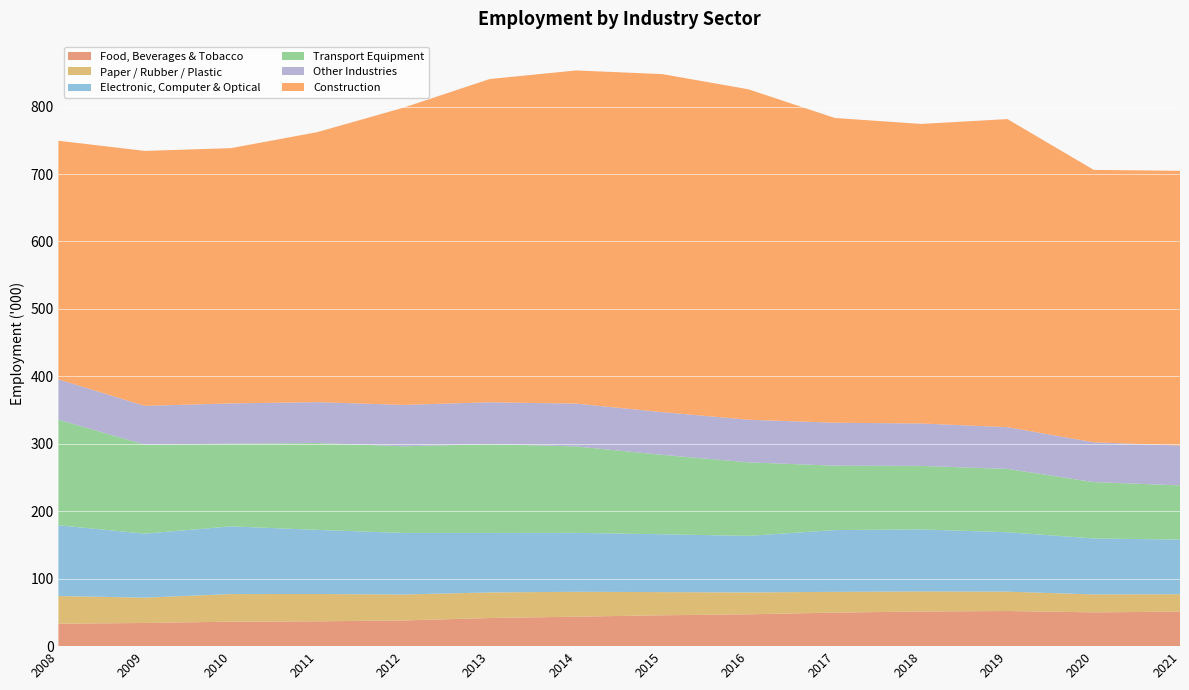

Reading left to right, extract all data points from this chart.

Food, Beverages & Tobacco: 2008=33.2	2009=34.4	2010=36.3	2011=36.8	2012=38.1	2013=41.7	2014=43.7	2015=45.8	2016=47.2	2017=49.7	2018=51.4	2019=52.1	2020=50.1	2021=51.2
Paper / Rubber / Plastic: 2008=41.1	2009=37.5	2010=40.9	2011=40.5	2012=38.5	2013=37.9	2014=36.9	2015=34.3	2016=32.4	2017=30.8	2018=29.7	2019=28.7	2020=26.6	2021=25.8
Electronic, Computer & Optical: 2008=105.0	2009=94.9	2010=100.4	2011=95.1	2012=91.3	2013=88.3	2014=87.4	2015=85.8	2016=83.9	2017=91.6	2018=92.0	2019=88.1	2020=83.0	2021=81.0
Transport Equipment: 2008=156.5	2009=132.0	2010=122.6	2011=128.8	2012=128.4	2013=131.7	2014=128.1	2015=117.7	2016=109.0	2017=95.5	2018=94.1	2019=93.9	2020=83.5	2021=80.4
Other Industries: 2008=59.8	2009=57.5	2010=59.7	2011=60.6	2012=61.4	2013=62.0	2014=63.5	2015=63.4	2016=63.2	2017=63.7	2018=62.9	2019=61.9	2020=59.1	2021=59.0
Construction: 2008=353.8	2009=378.0	2010=378.5	2011=400.3	2012=440.7	2013=479.3	2014=494.0	2015=501.2	2016=489.9	2017=451.8	2018=444.2	2019=456.8	2020=403.9	2021=407.4